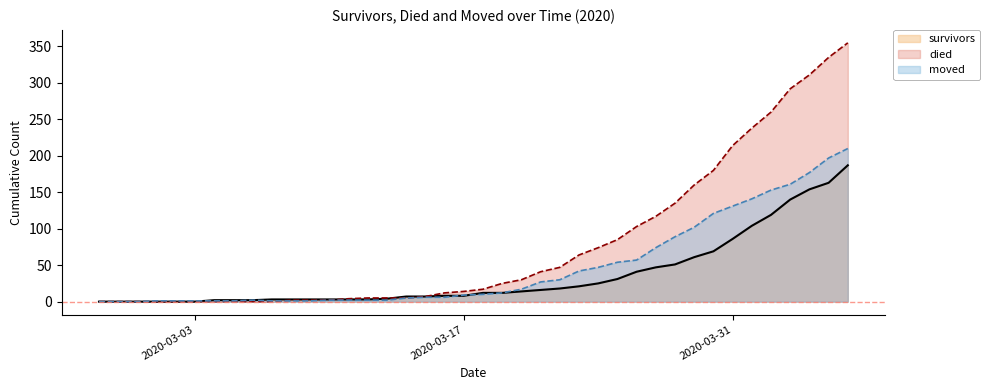

True or false: survivors and died intersect in this chart.

True